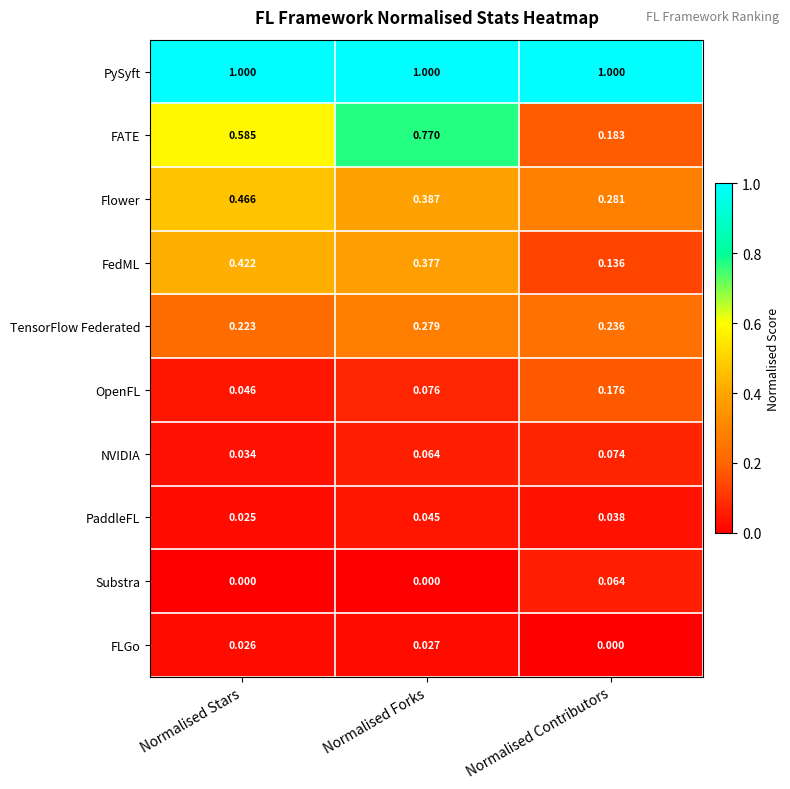

At Normalised Stars, list the series in order from smallest to largest.

Substra, PaddleFL, FLGo, NVIDIA, OpenFL, TensorFlow Federated, FedML, Flower, FATE, PySyft